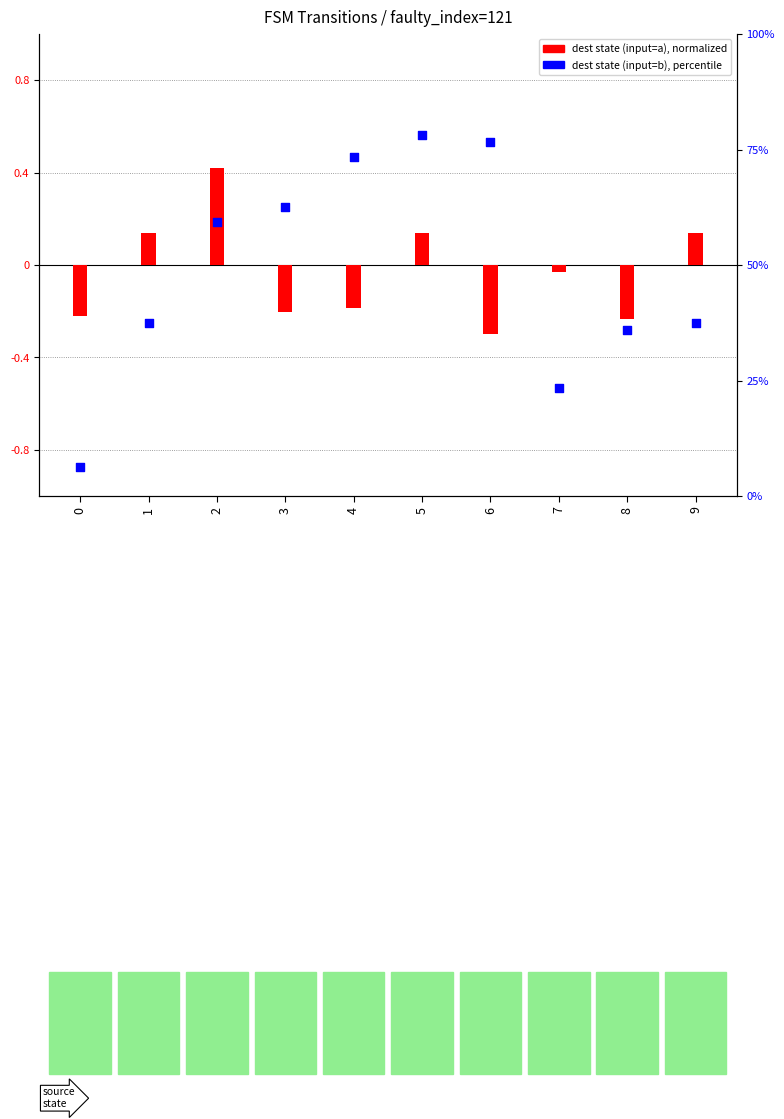

Is the value of dest_state (input=a) at 3 greater than the value of dest_state (input=b) at 5?

No